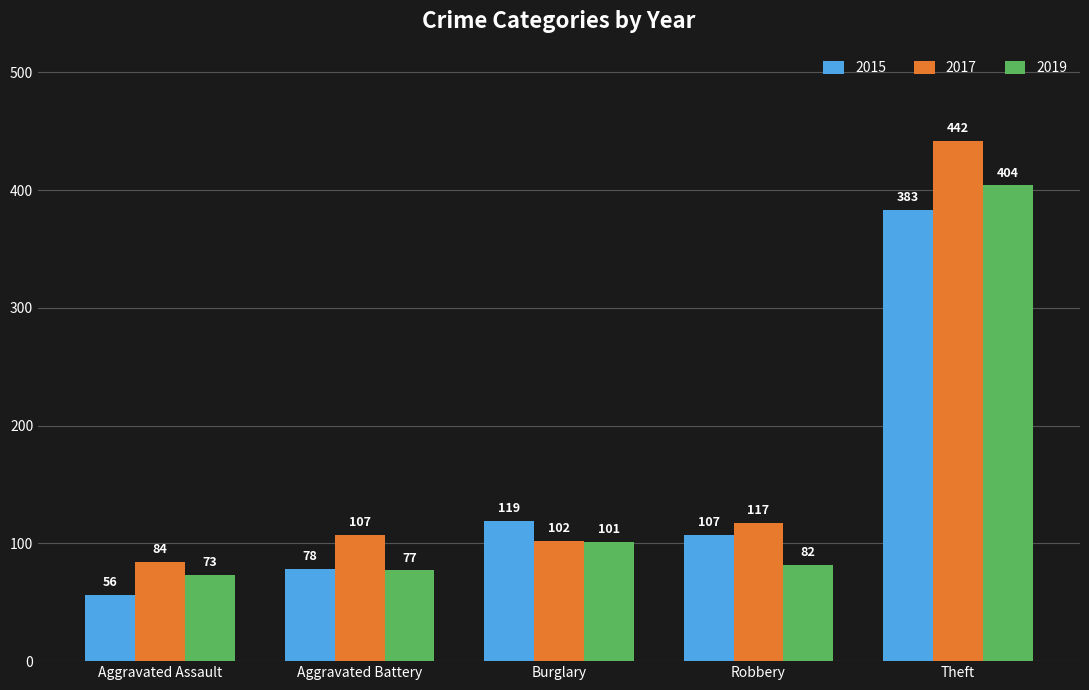

Which series has the largest total across all categories?

2017